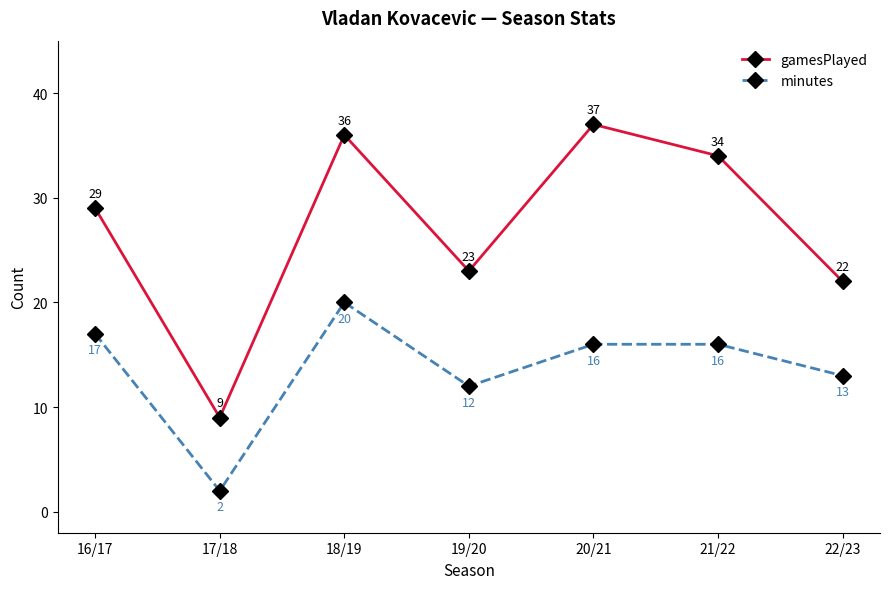

Between 19/20 and 21/22, which series saw the biggest shift?

gamesPlayed